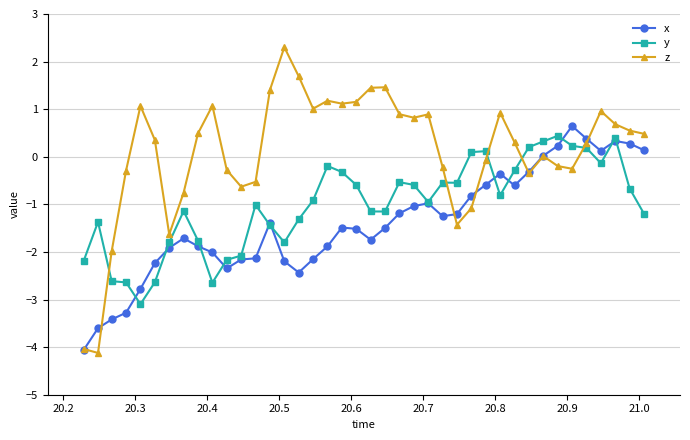

What is the greatest value displayed?

2.3